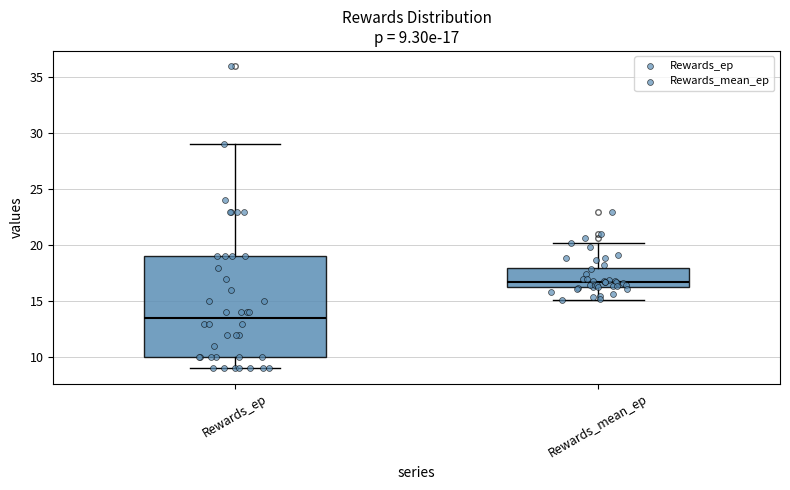

Comparing the boxes themselves (not the whiskers), which one is the tallest?

Rewards_ep